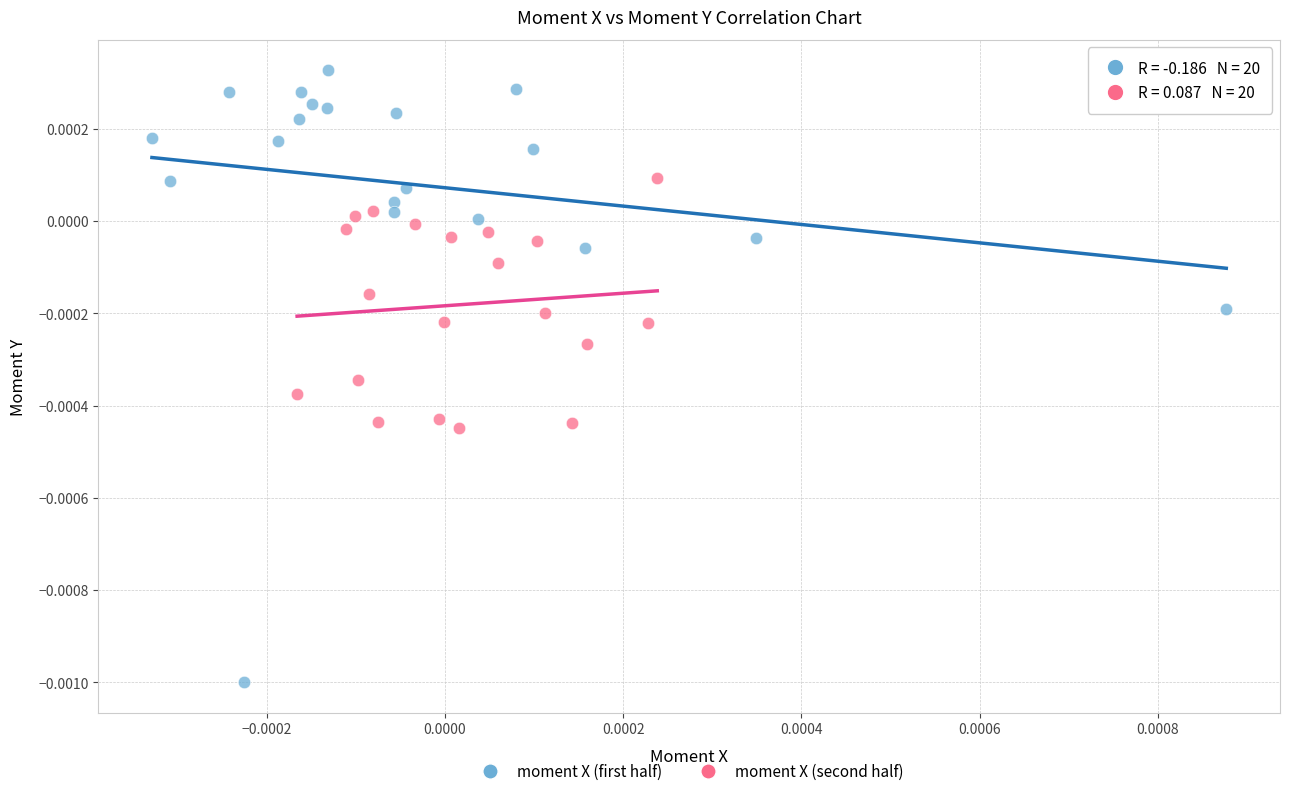

Which series has the widest spread of Y values?

moment X (first half)